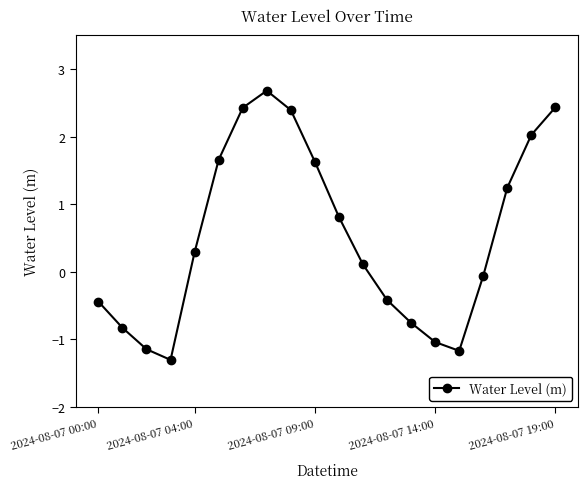

Reading left to right, list all the values displayed in this chart.

-0.4	-0.8	-1.1	-1.3	0.3	1.7	2.4	2.7	2.4	1.6	0.8	0.1	-0.4	-0.8	-1.0	-1.2	-0.1	1.2	2.0	2.4